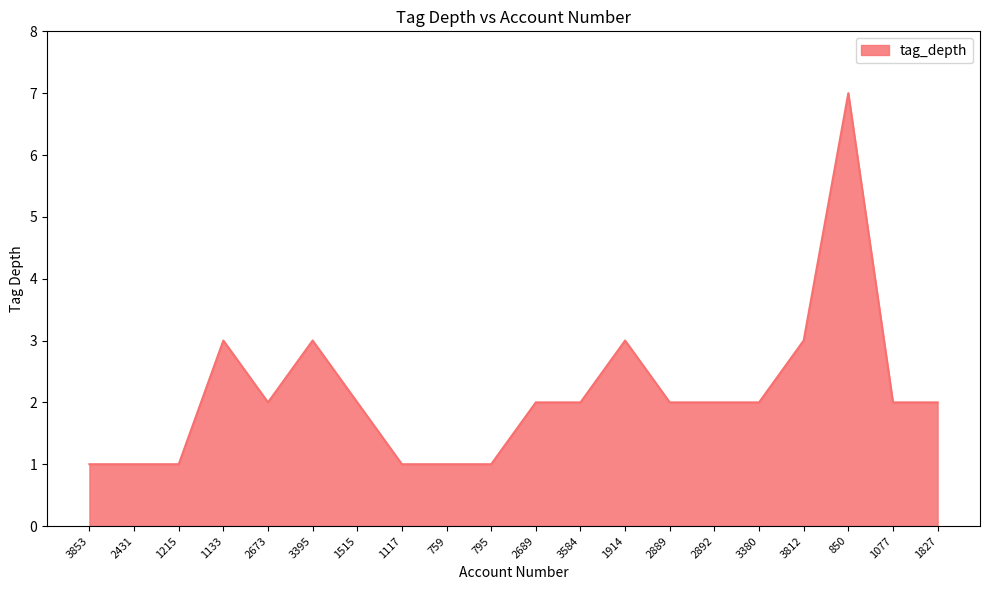

What is the maximum value shown in the chart?

7